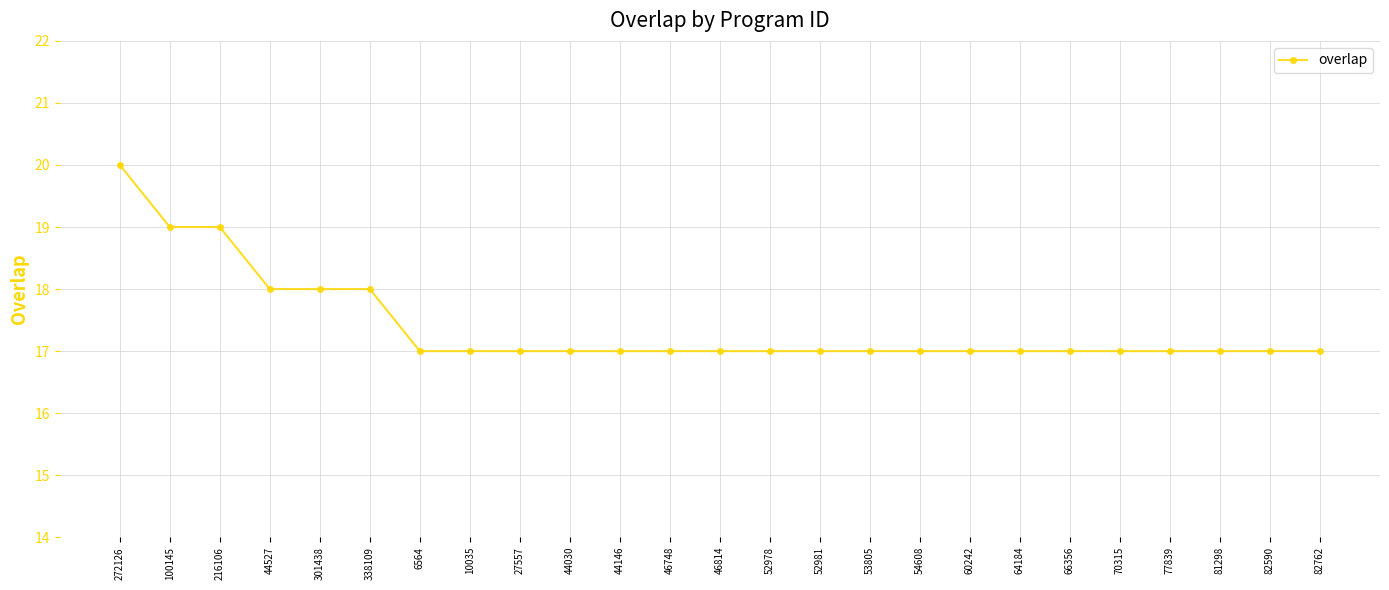

Is this an area chart (filled region under the line)?

No